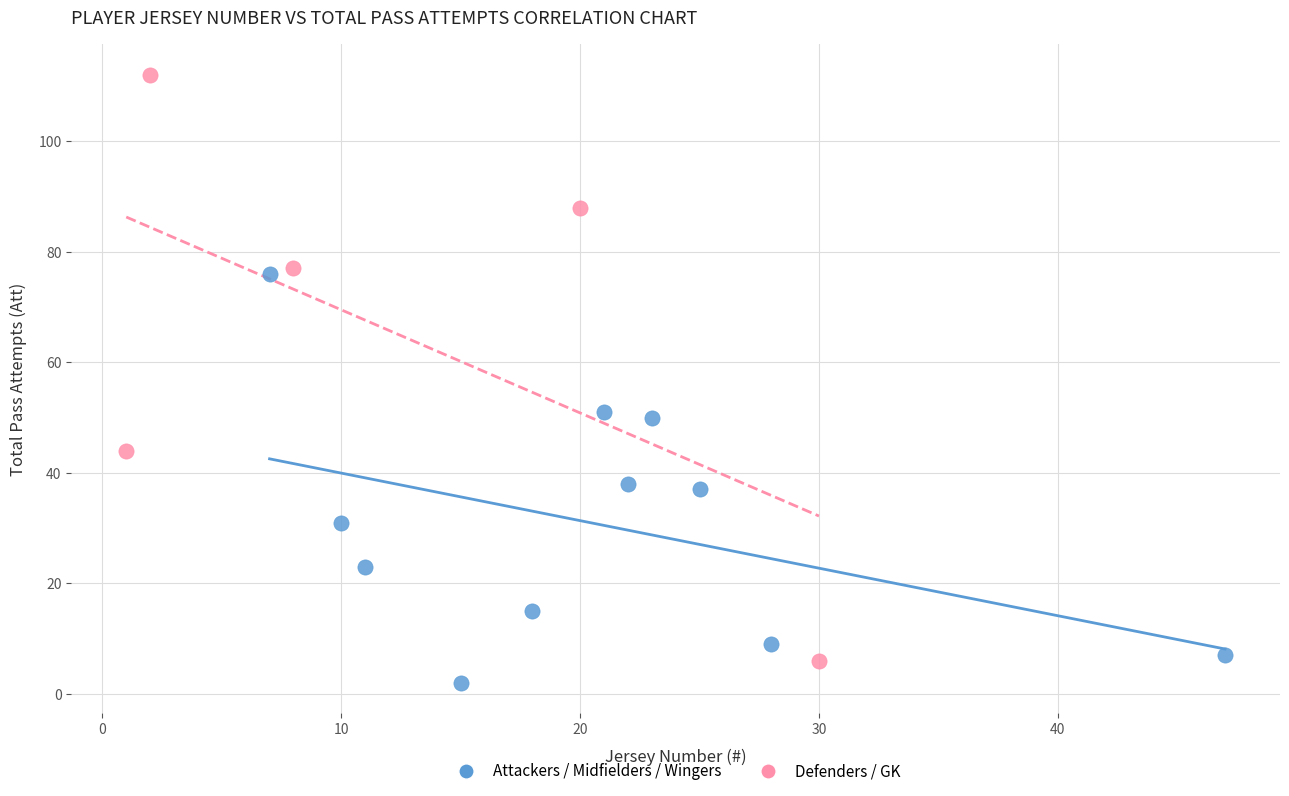

Which series has the widest spread of Y values?

Defenders / GK